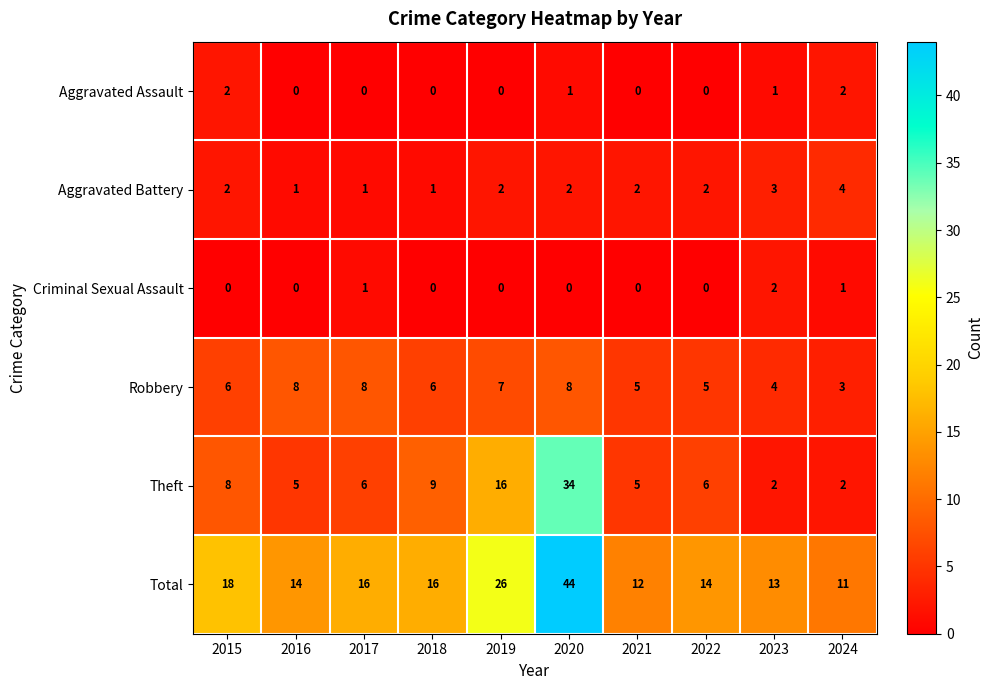

What is the difference between the highest and lowest values at 2017?

16